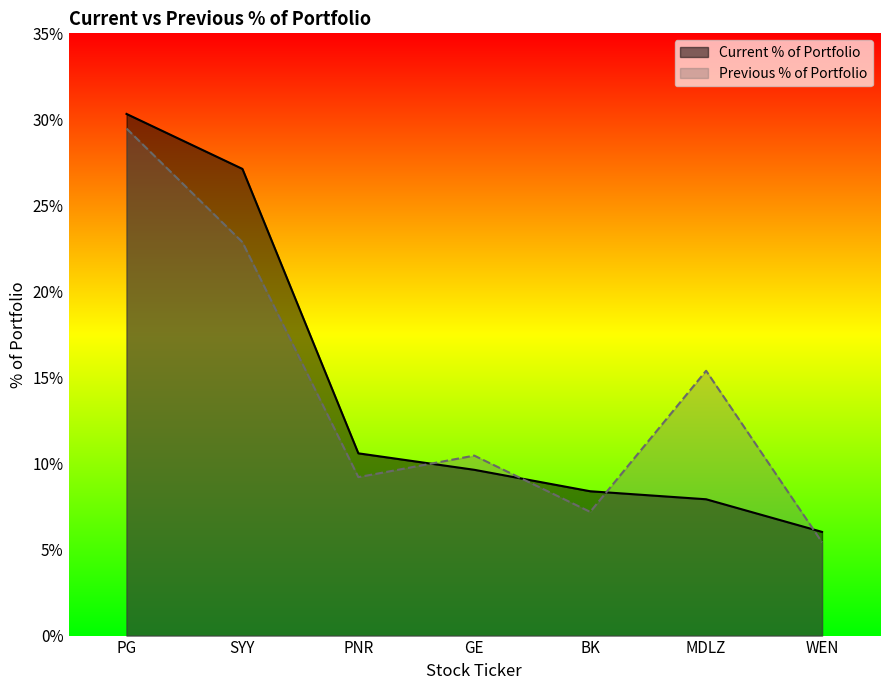

How many times do Previous % of Portfolio and Current % of Portfolio cross each other?

4